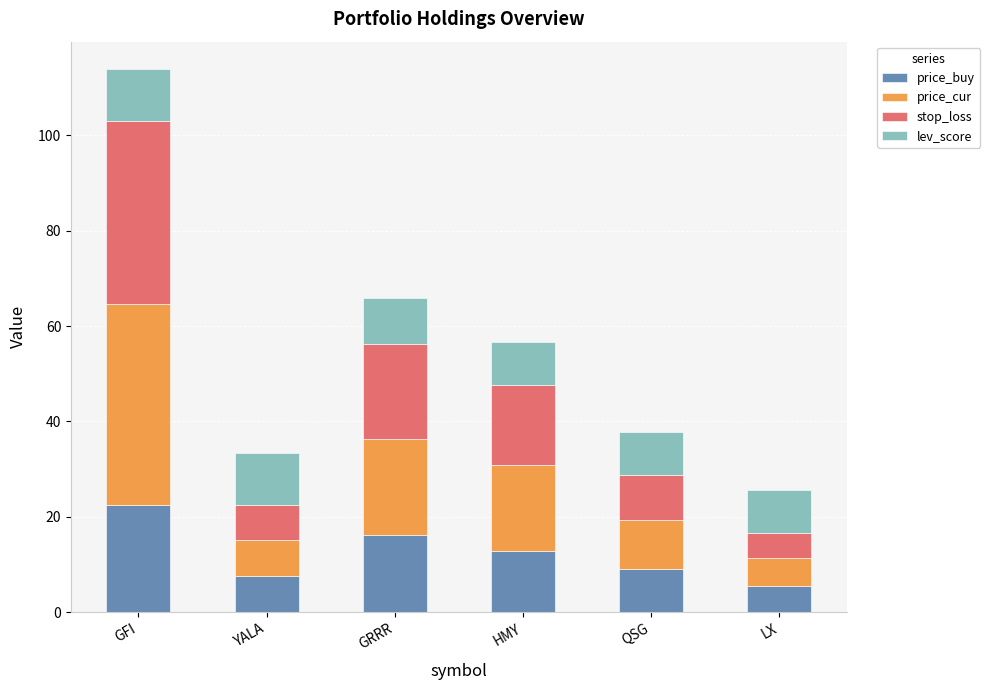

What is the difference between the maximum and minimum values in the price_buy series?

17.0